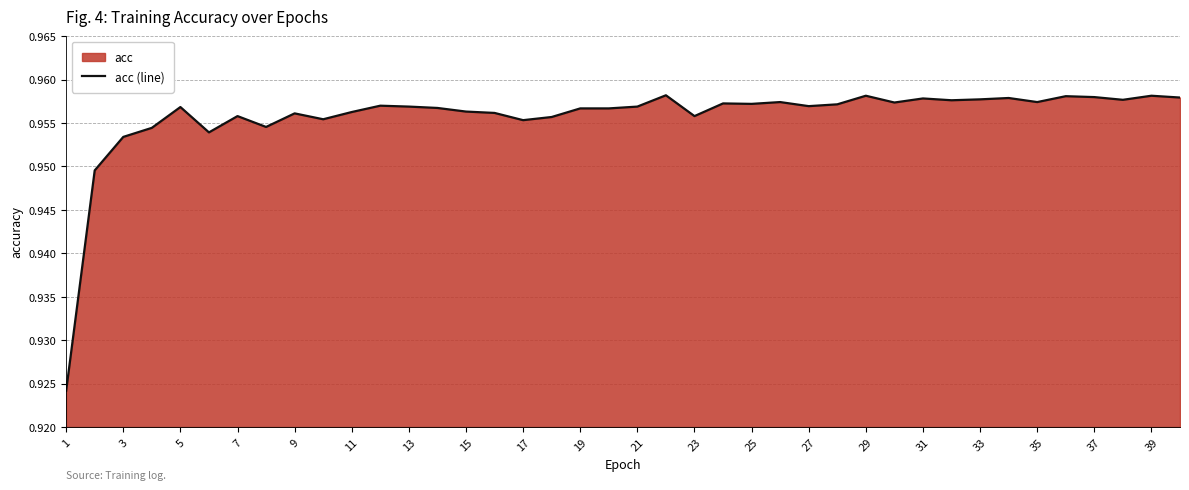

True or false: the data shows 1.4 at 1.

False